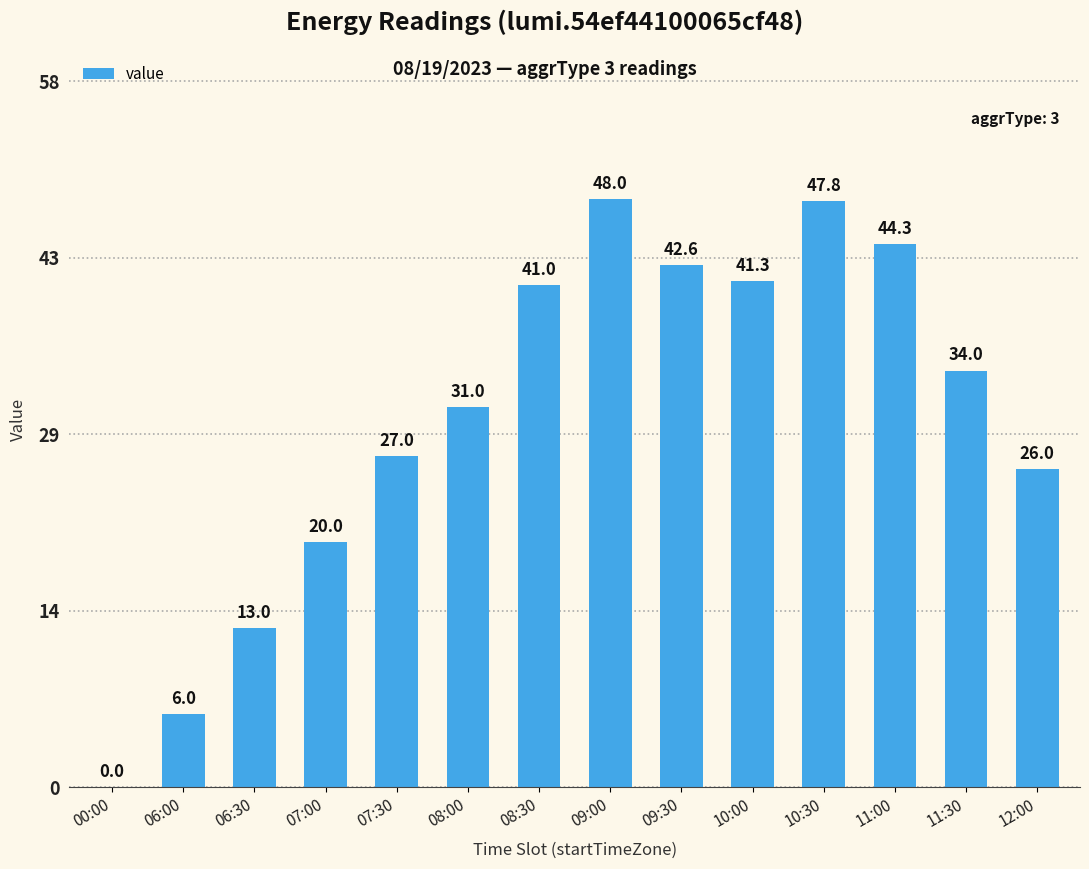

What is the approximate value at 09:30?

42.6